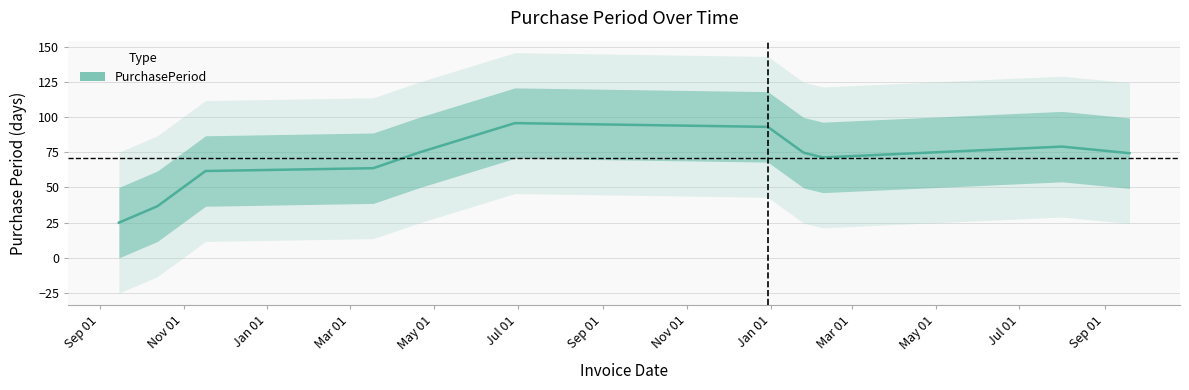

What is the highest value of the PurchasePeriod series?

95.7